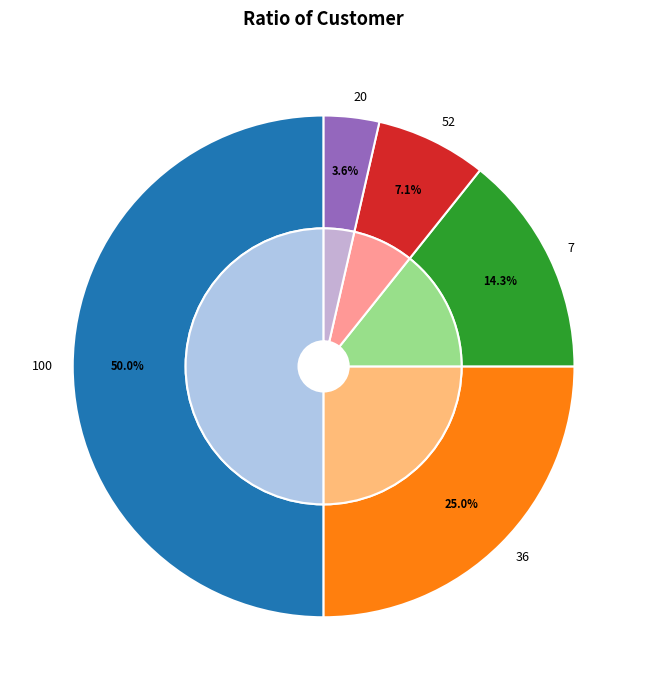

Does any single category account for the majority?

No